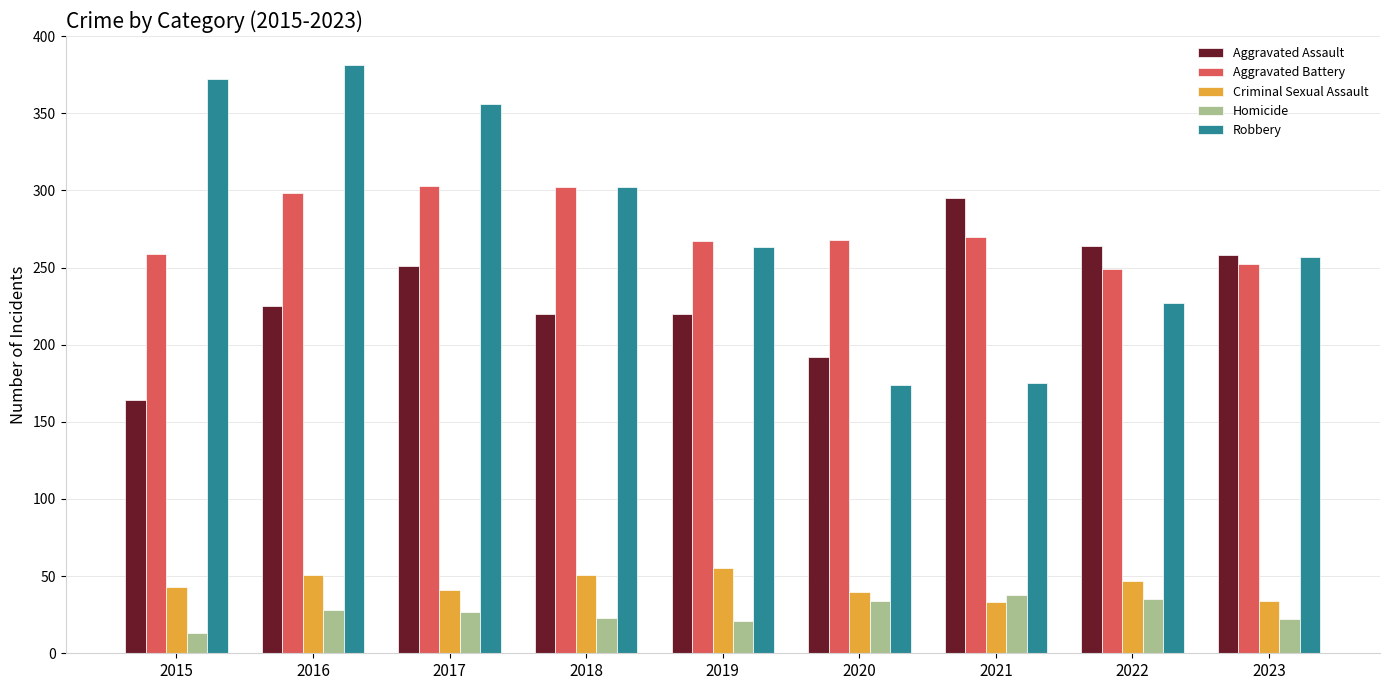

What is the maximum value shown in the chart?

381